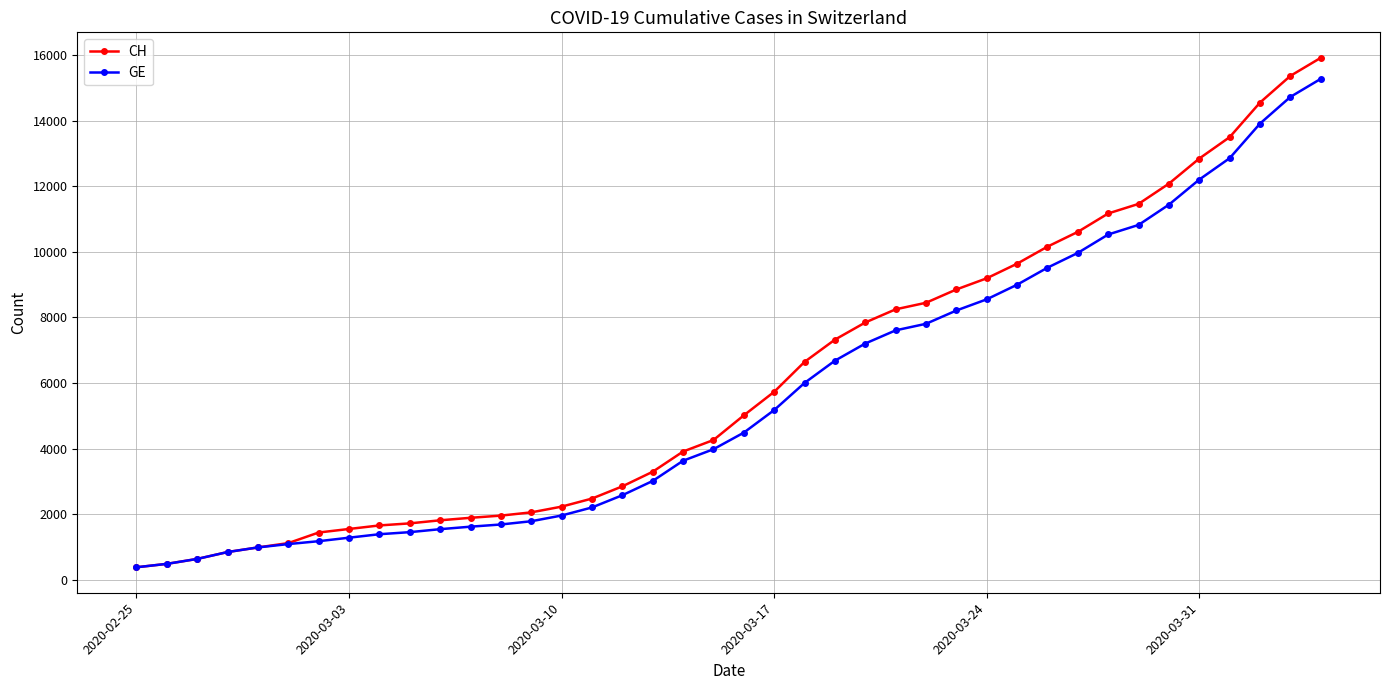

Which series has the largest range (max minus min)?

CH